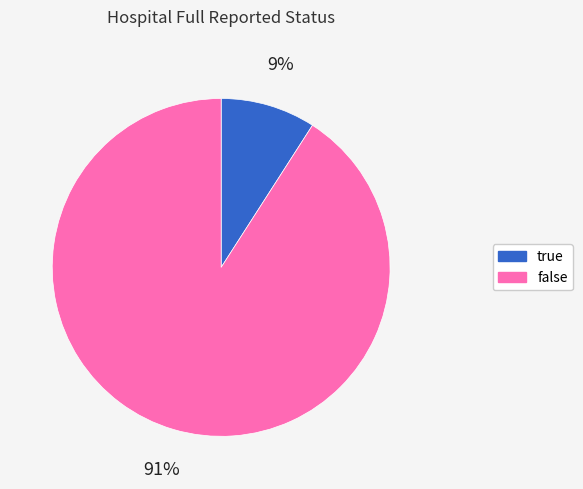

To the nearest percent, what is the difference between the true and false slice percentages?

82%